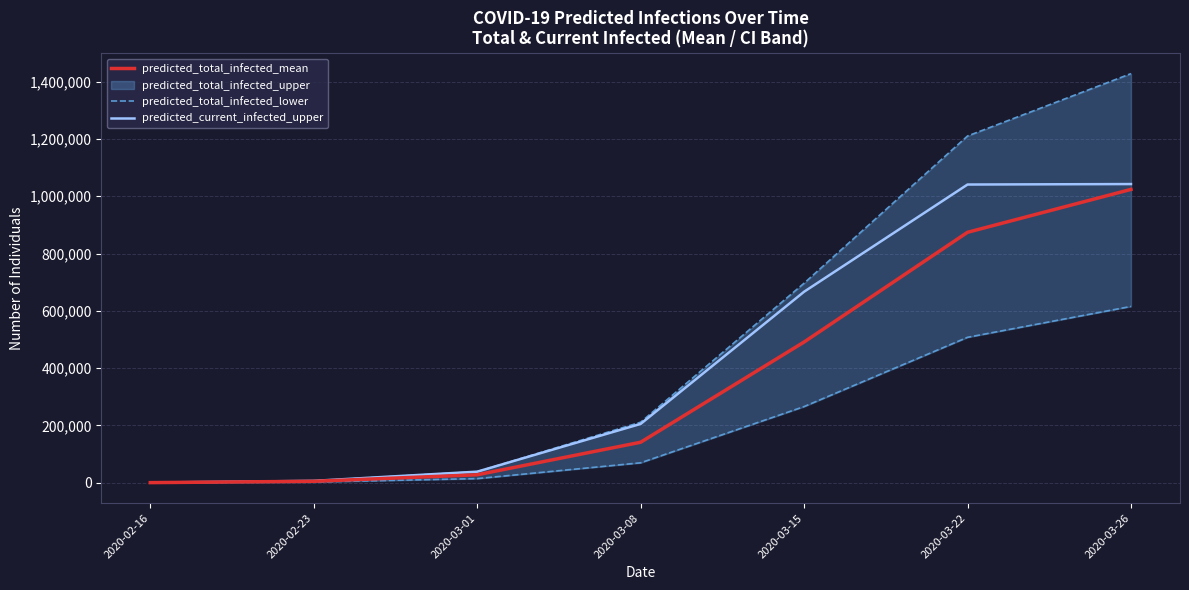

Which series has the largest range (max minus min)?

predicted_current_infected_upper